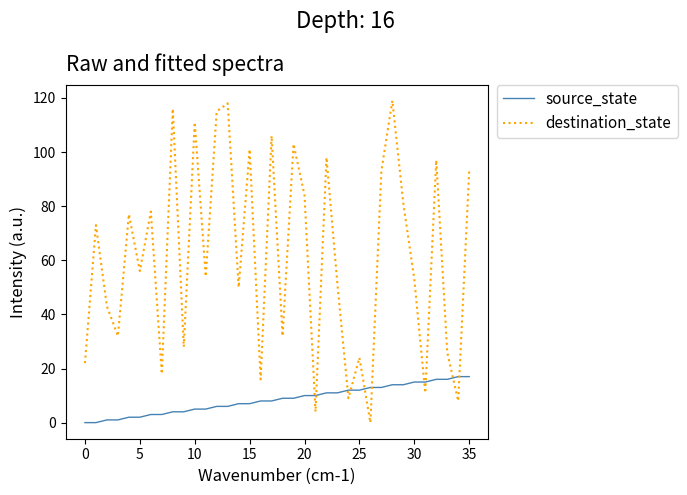

Which series ends up on top after the final intersection of source_state and destination_state?

destination_state